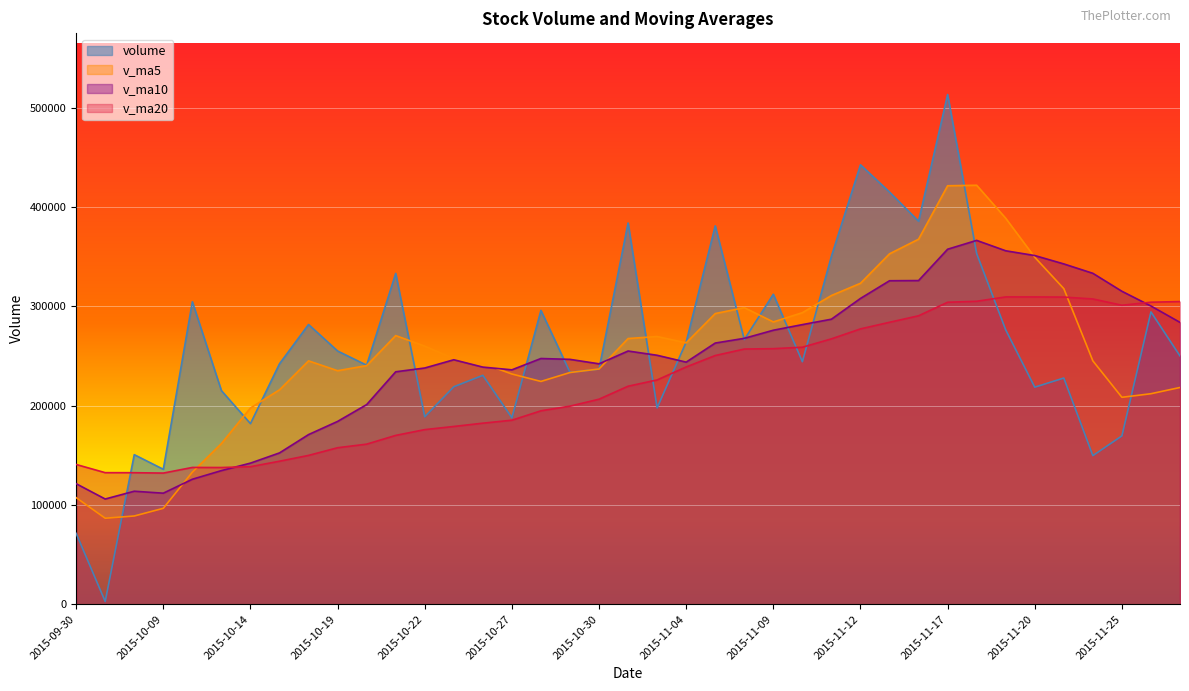

At how many categories does at least one series exceed 381868?

7